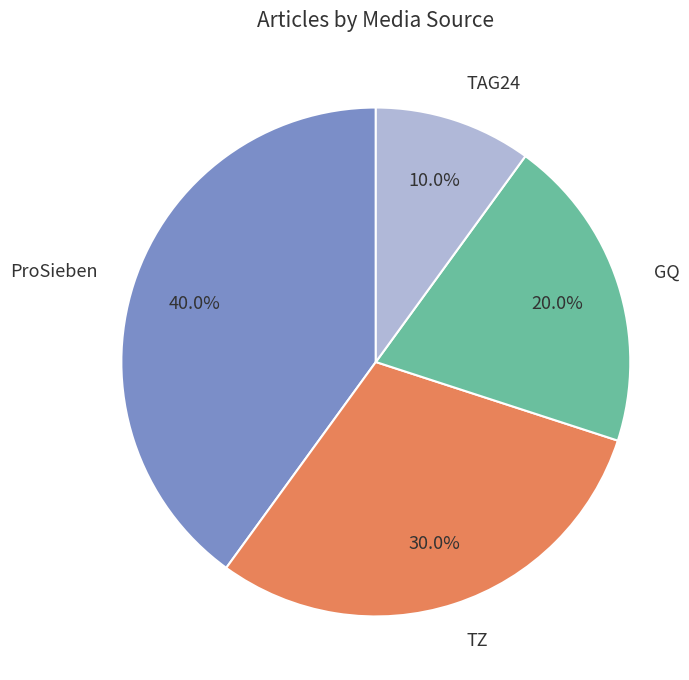

How many segments does this pie chart have?

4